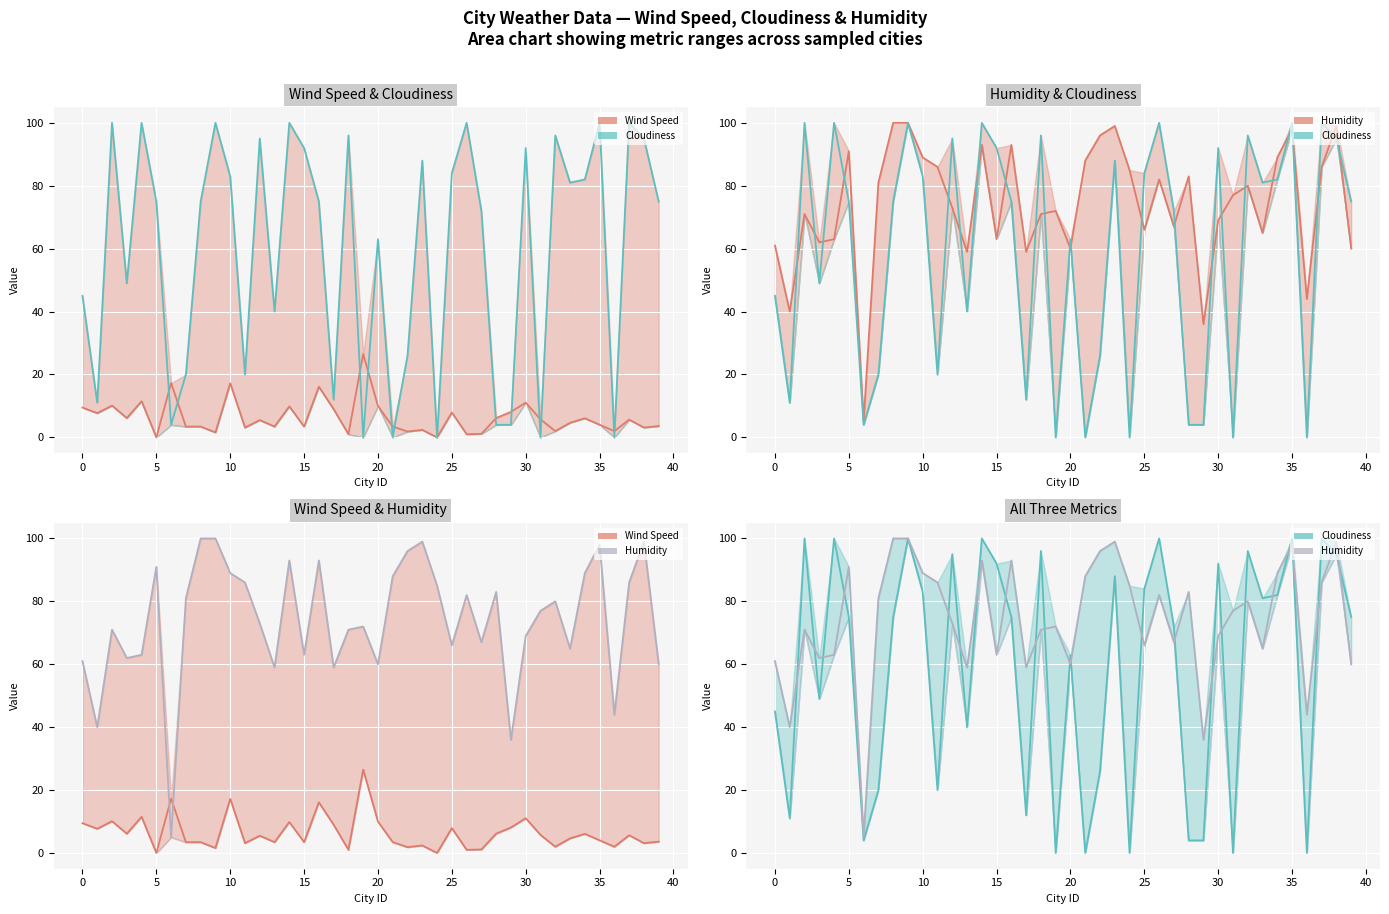

Is it true that Humidity equals 168.0 at 40?

False